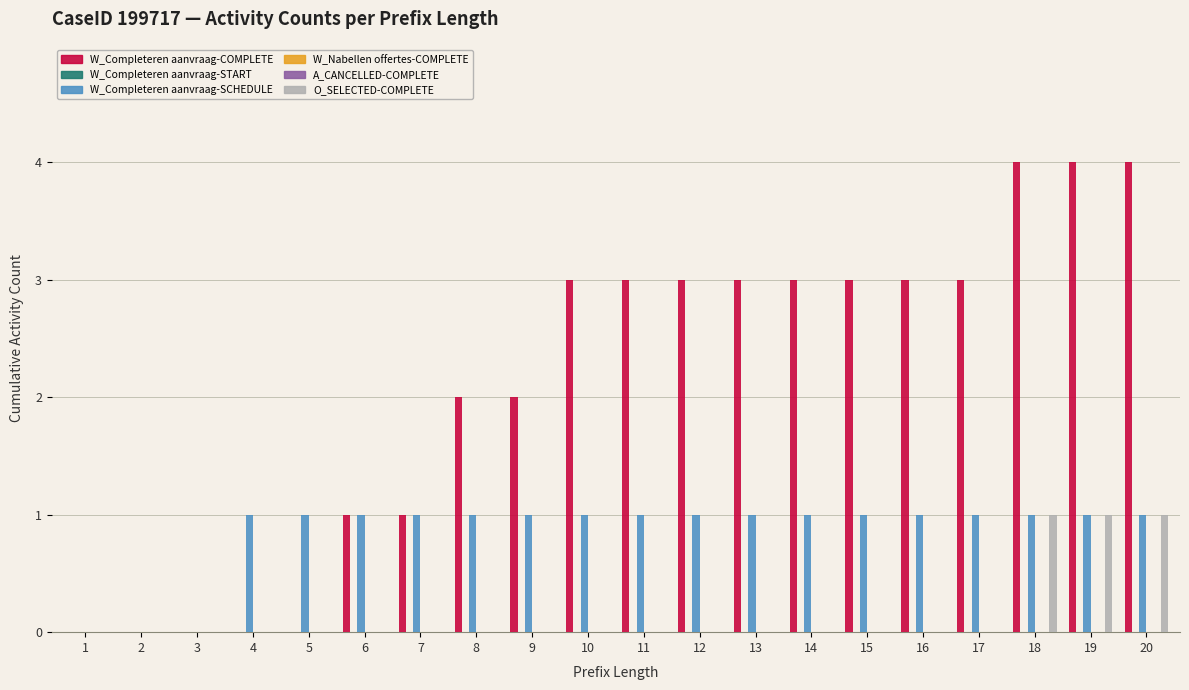

Rank the series by their maximum value, from lowest to highest.

W_Completeren aanvraag-START, W_Nabellen offertes-COMPLETE, A_CANCELLED-COMPLETE, W_Completeren aanvraag-SCHEDULE, O_SELECTED-COMPLETE, W_Completeren aanvraag-COMPLETE